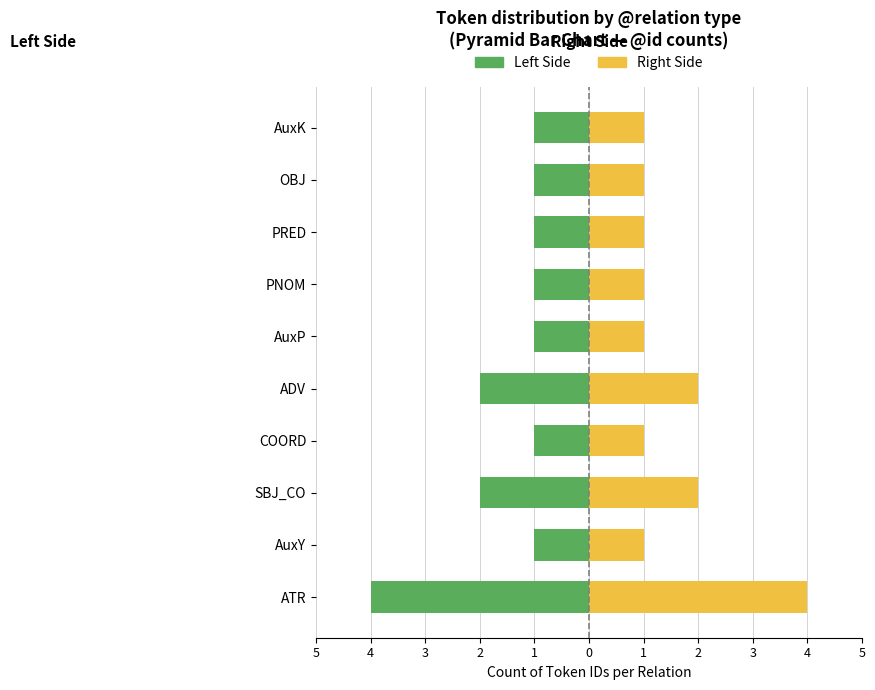

Which series has the largest total across all categories?

Token IDs (Right)